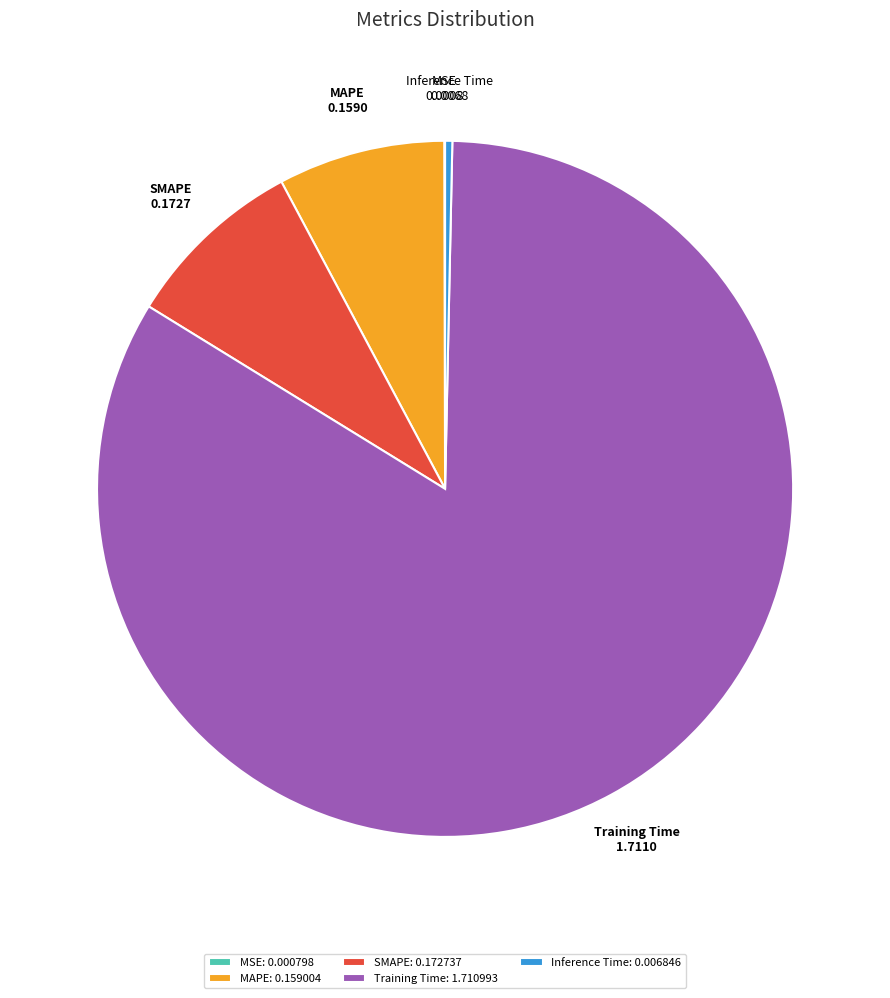

Between Inference Time and MAPE, which is larger?

MAPE